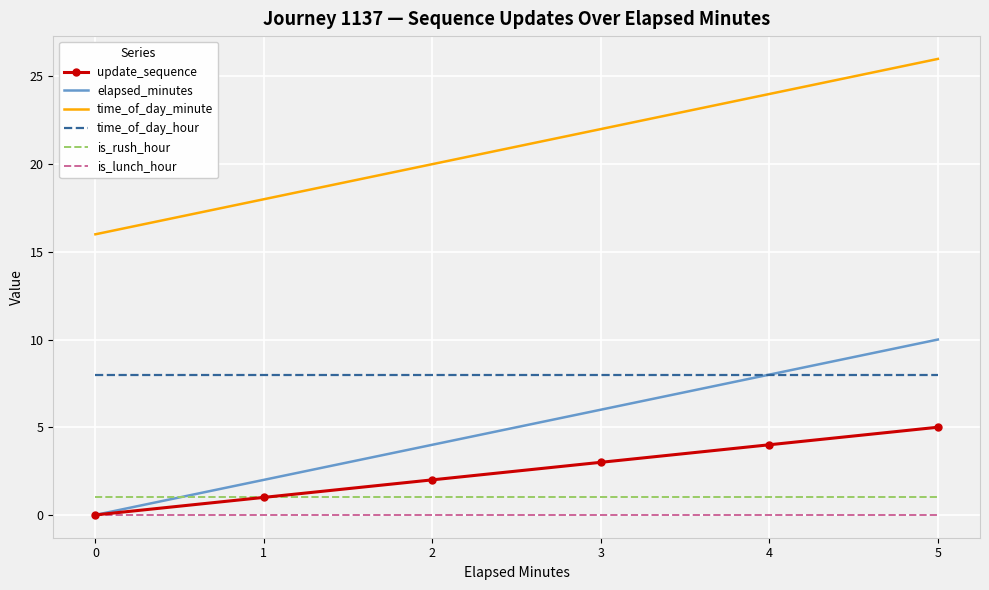

True or false: elapsed_minutes and time_of_day_minute intersect in this chart.

False